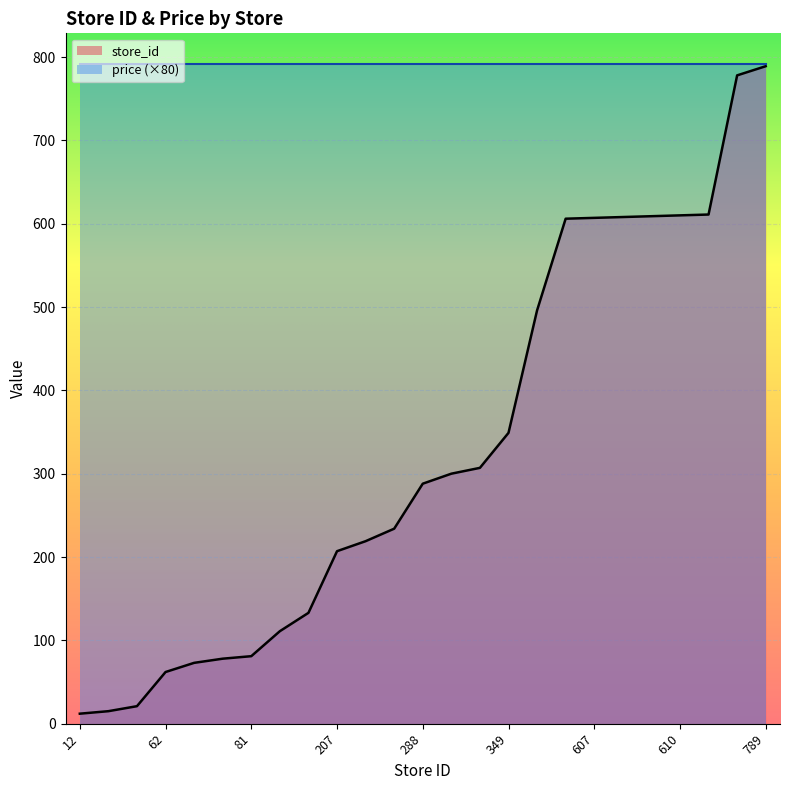

What is the ratio of the value at 73 to the value at 608?

0.1